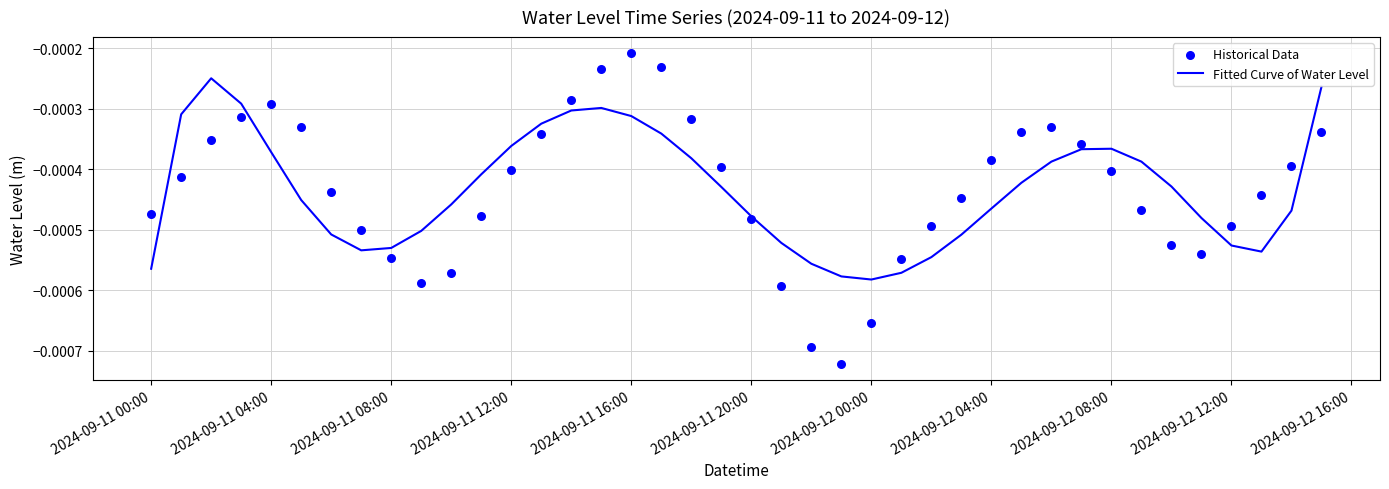

Which series has the widest spread of Y values?

Historical Data